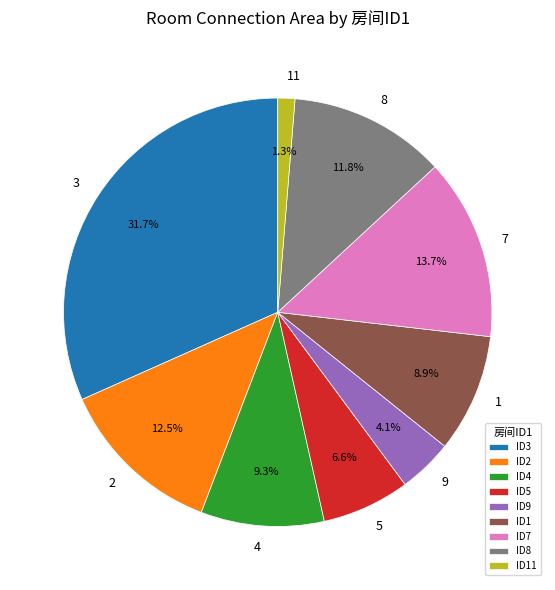

Between 8 and 5, which is larger?

8